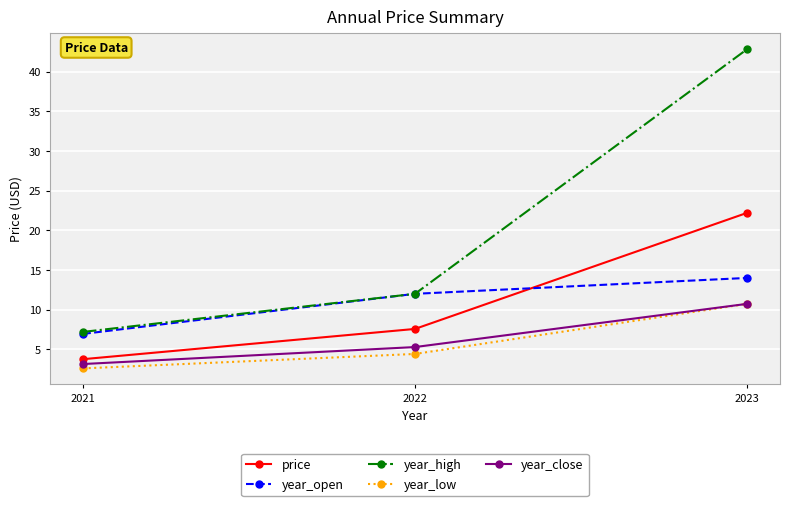

Is the value of year_open at 2021 greater than the value of price at 2021?

Yes